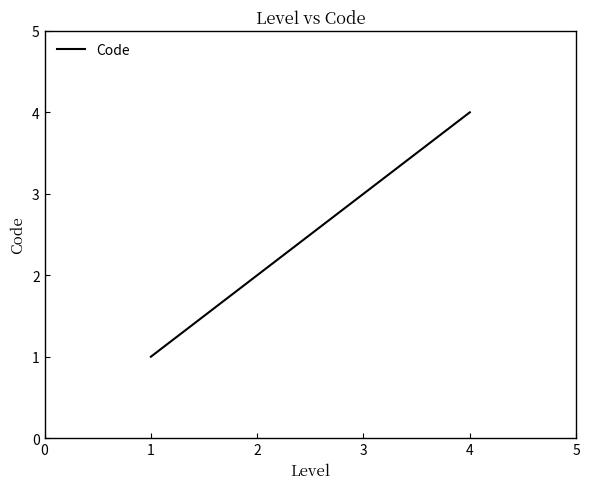

What is the approximate value at 1?

1